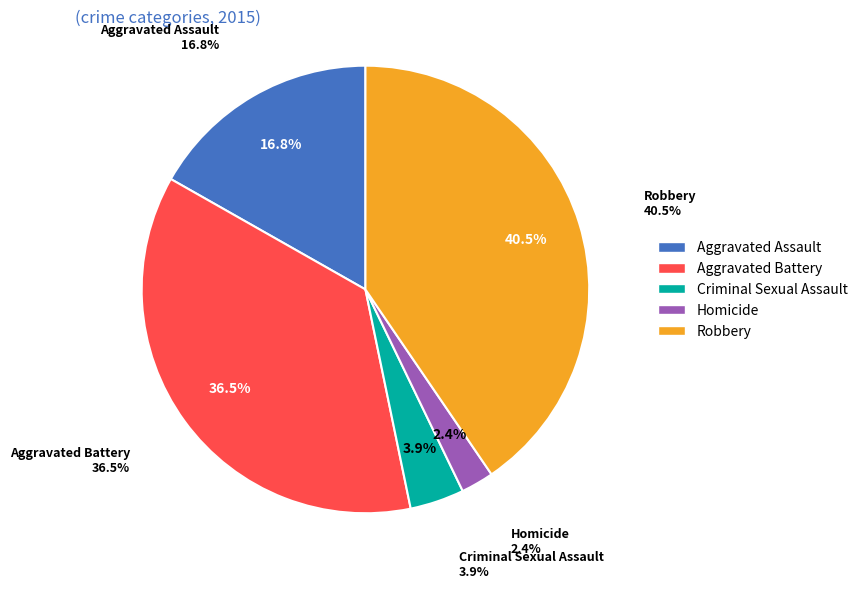

What percentage do Criminal Sexual Assault and Homicide together represent?

6.3%